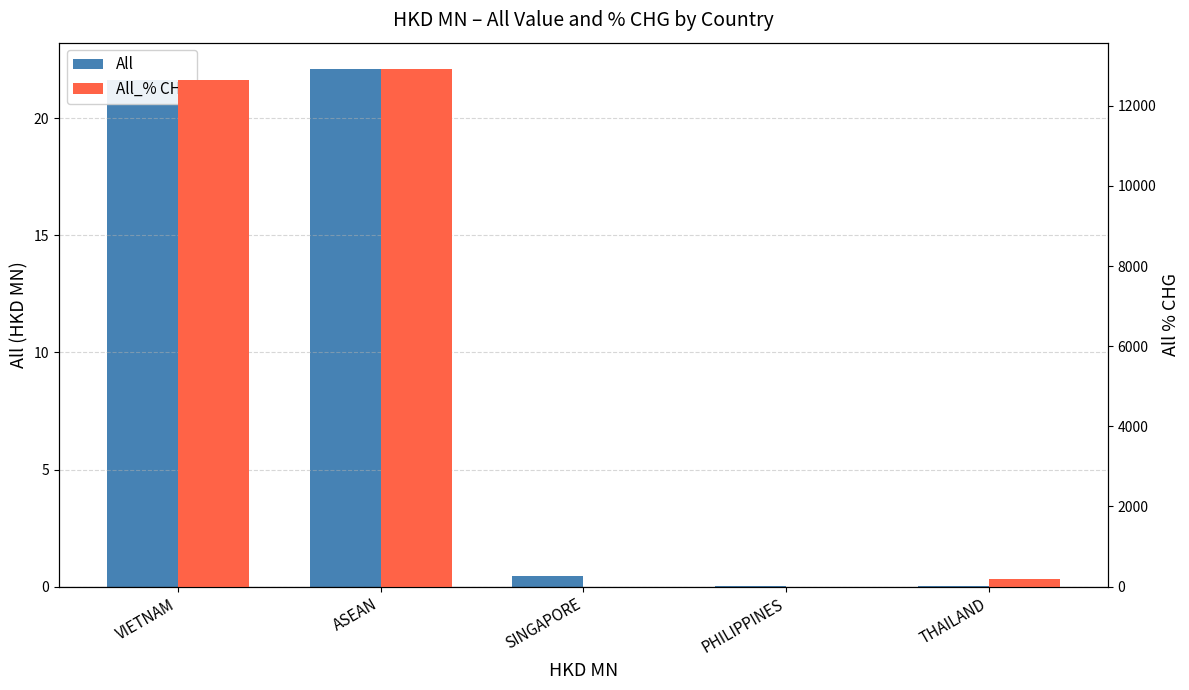

True or false: All has a value of 0.0 at PHILIPPINES.

True